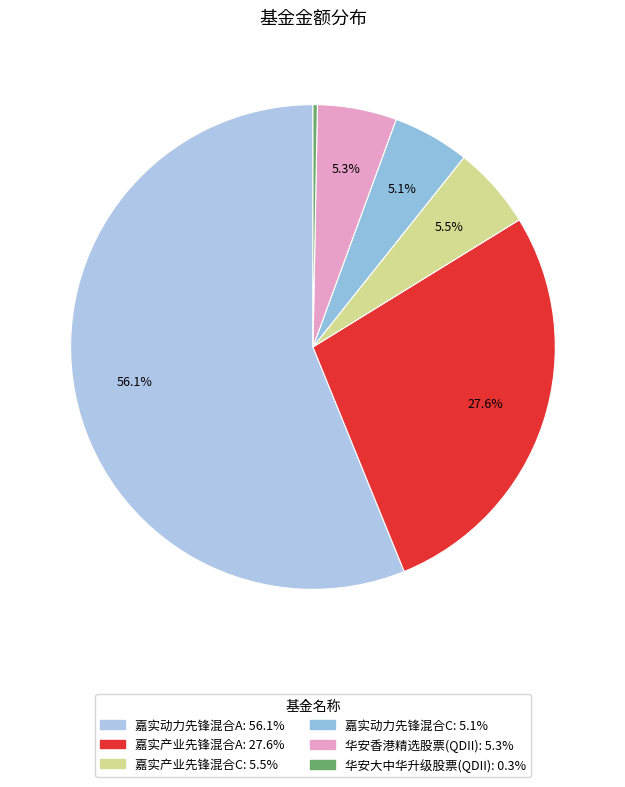

To the nearest percent, what portion does 华安香港精选股票(QDII) represent?

5%